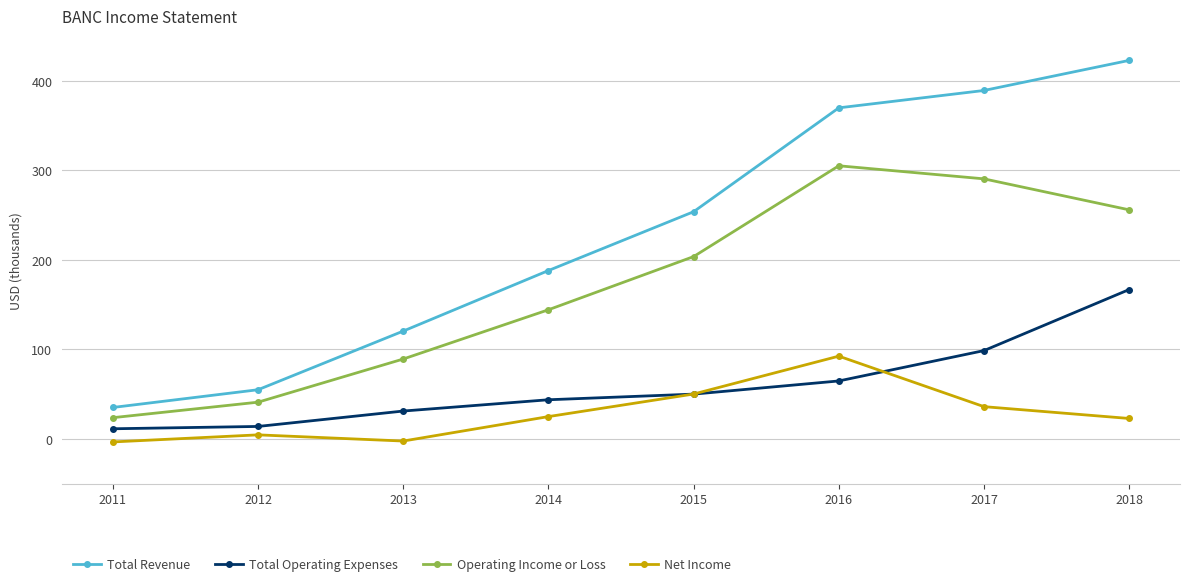

Is it true that Total Revenue equals 41805 at 2013?

False